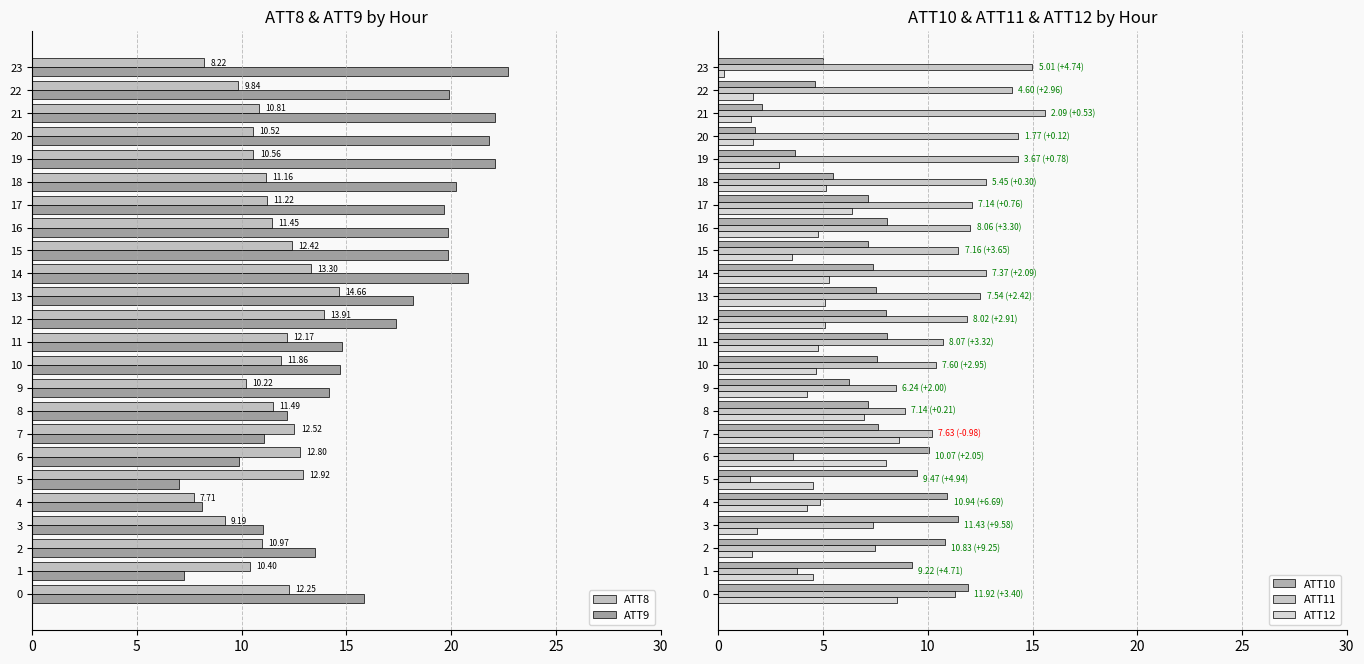

Where is ATT11 nearest to the value 8?

9